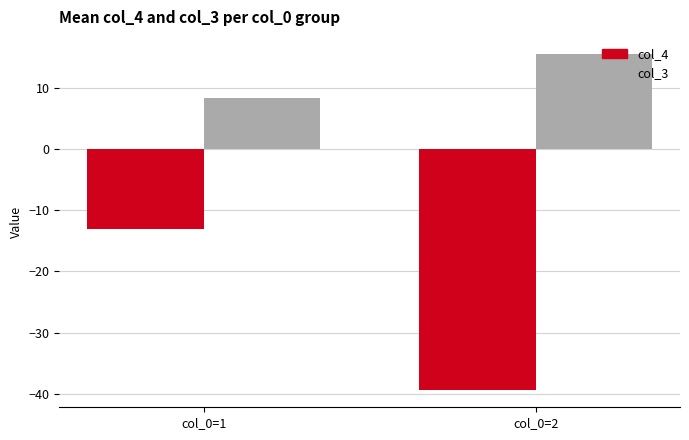

What is the total value across all series at col_0=2?

-23.9